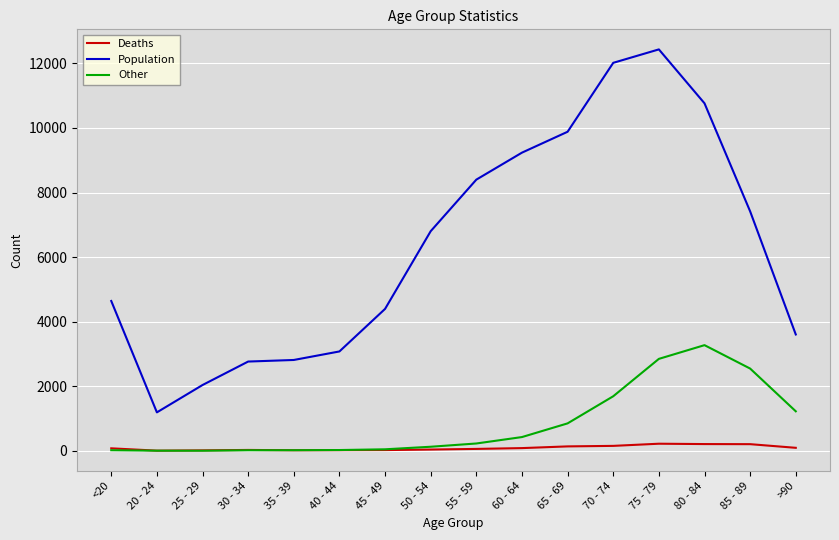

What is the sum of all Other values?

13343